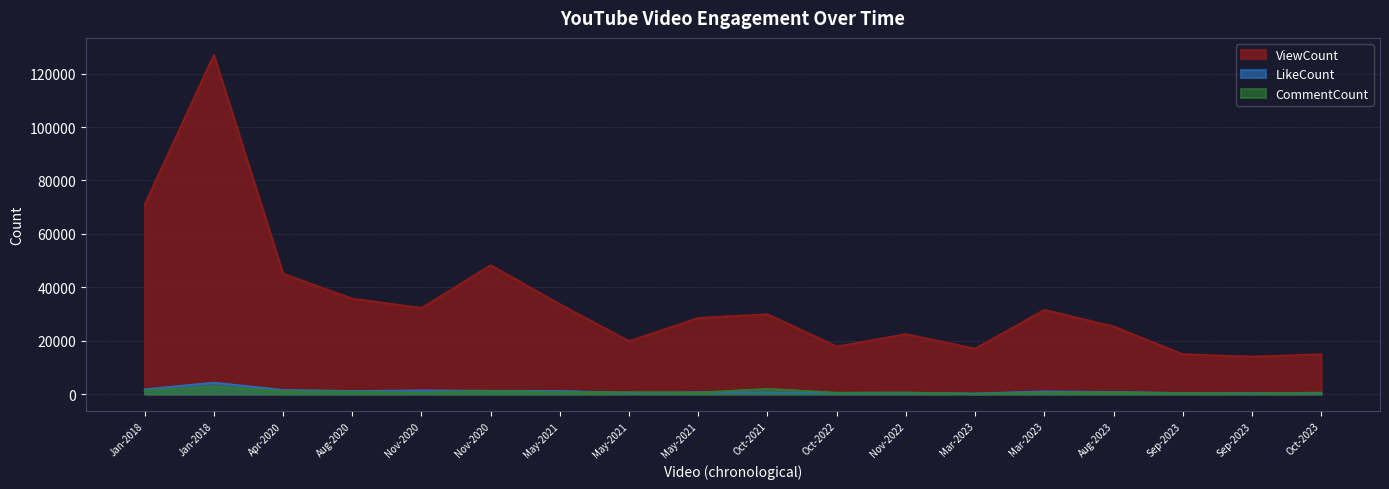

True or false: CommentCount and ViewCount cross at least once.

False